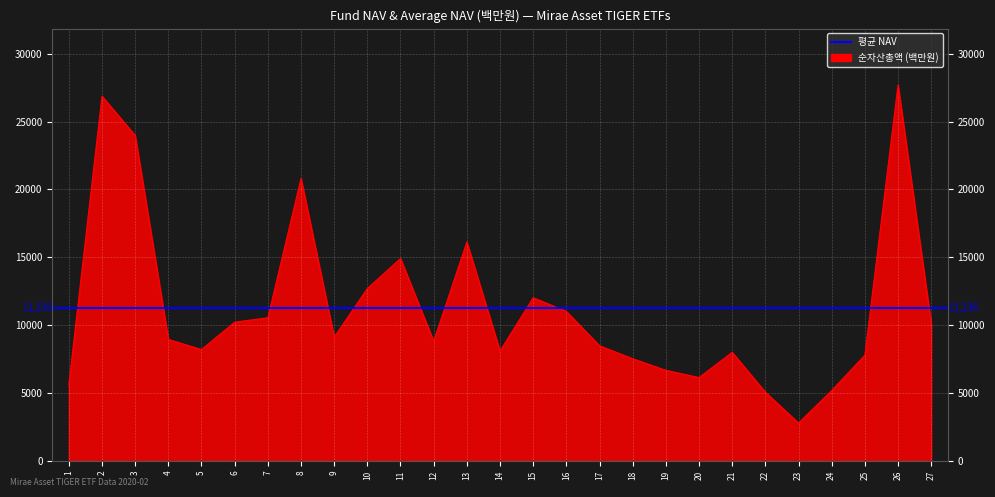

Reading right to left, list all the values displayed in this chart.

27=10086	26=27691	25=7787	24=5184	23=2789	22=5062	21=7995	20=6141	19=6674	18=7526	17=8483	16=11014	15=12020	14=8091	13=16127	12=8811	11=14905	10=12701	9=9110	8=20802	7=10544	6=10218	5=8202	4=8951	3=23972	2=26865	1=5620